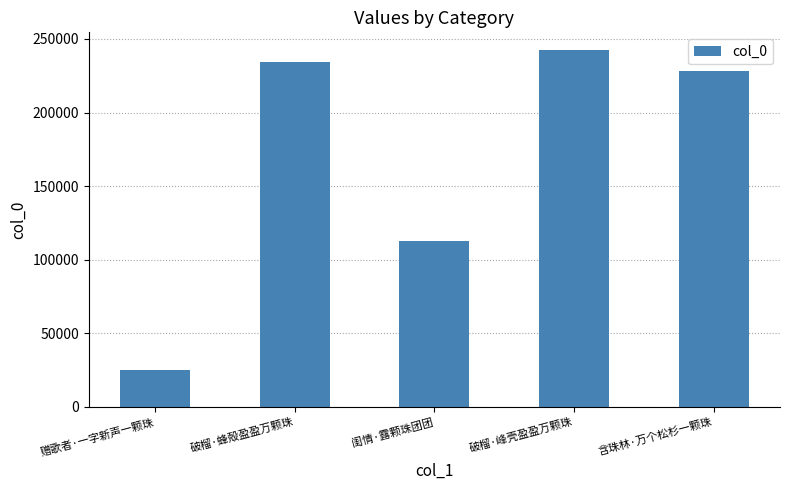

At which label is the value closest to 133896?

闺情·露颗珠团团